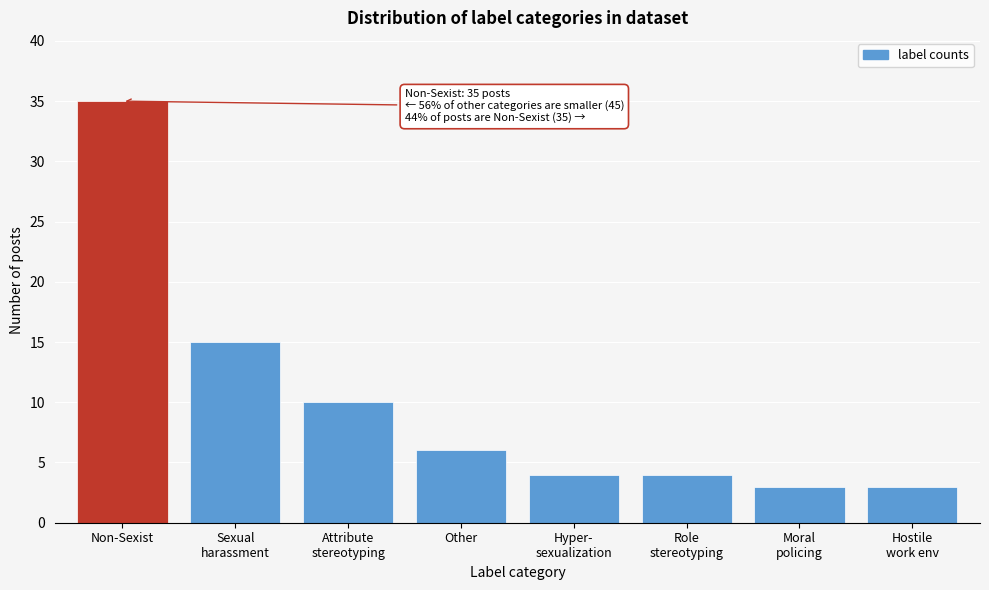

Reading left to right, what are all the values shown in this chart?

35	15	10	6	4	4	3	3